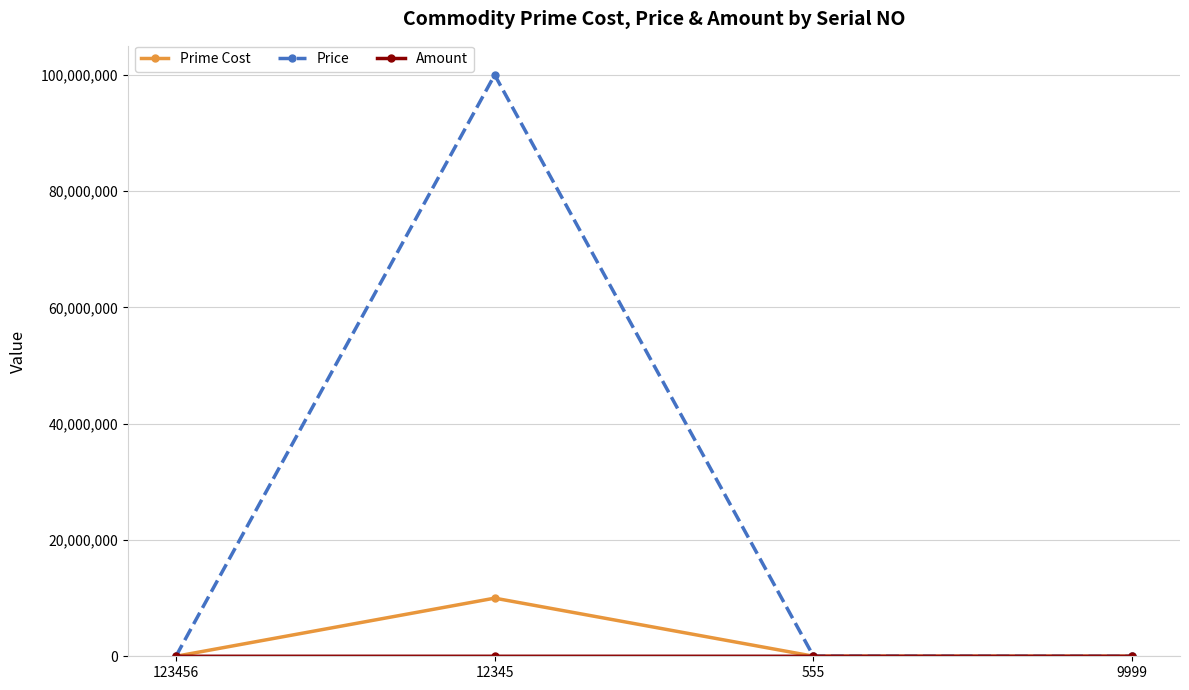

True or false: Prime Cost has more than 1 points higher than both neighbors.

False